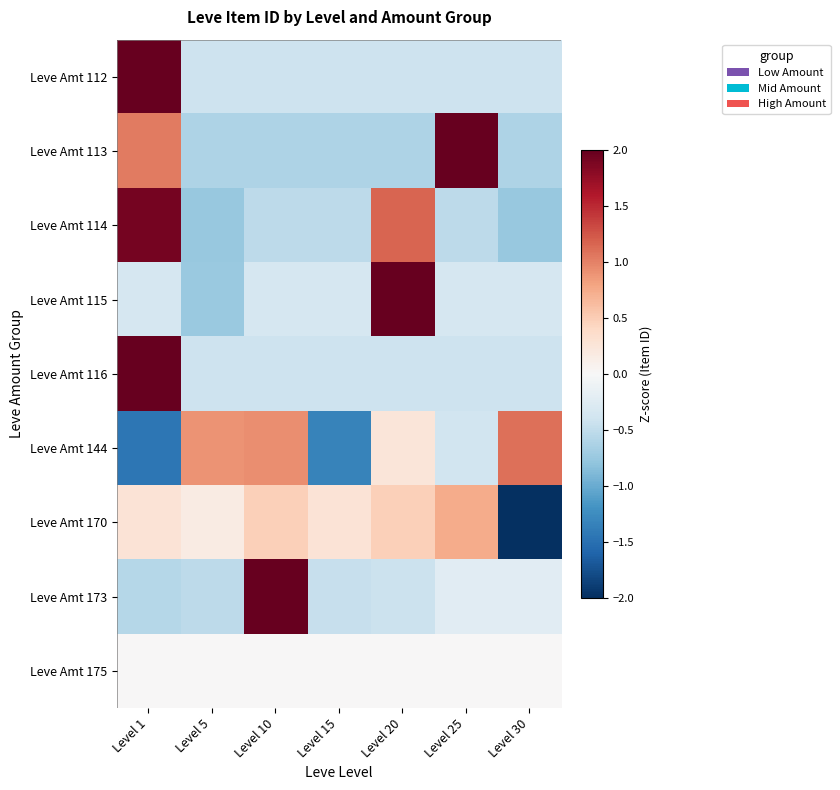

Count the number of categories in the chart.

7